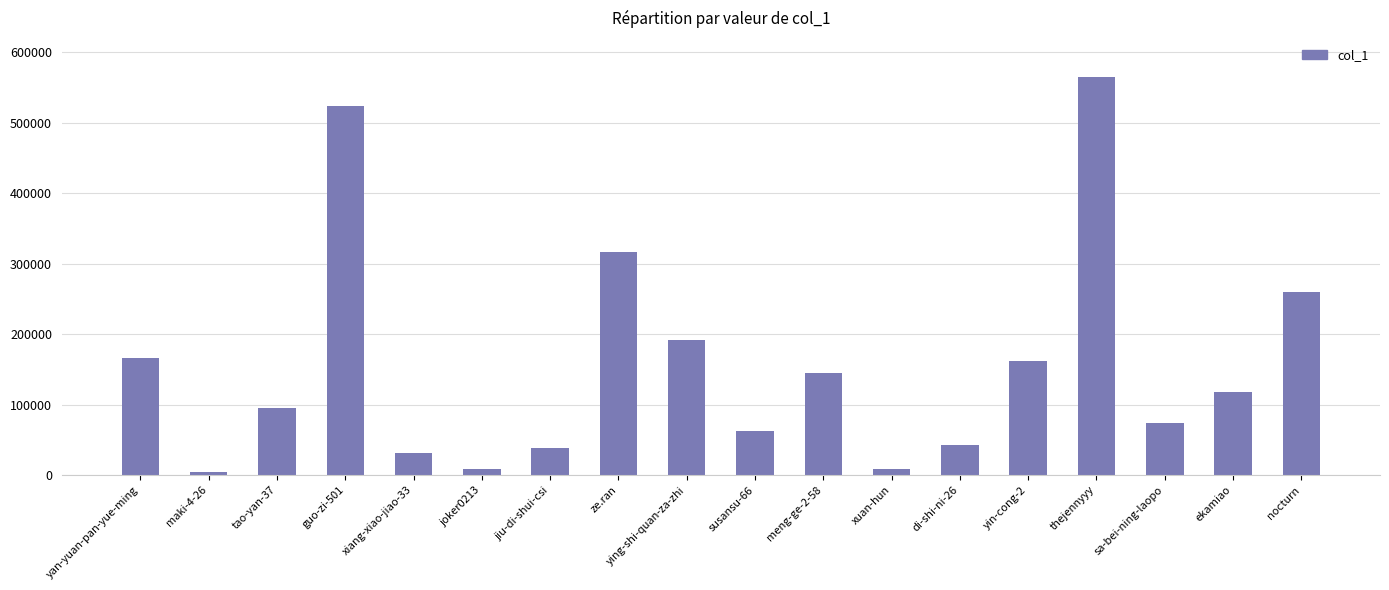

Which category has the highest value across all series?

thejennyyy